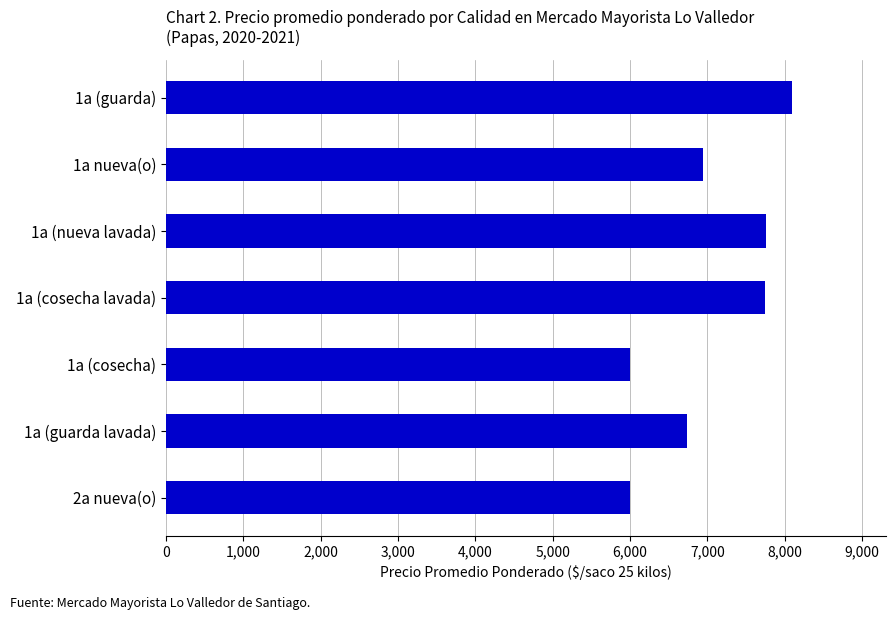

What is the value of the 2nd bar from the top?

6948